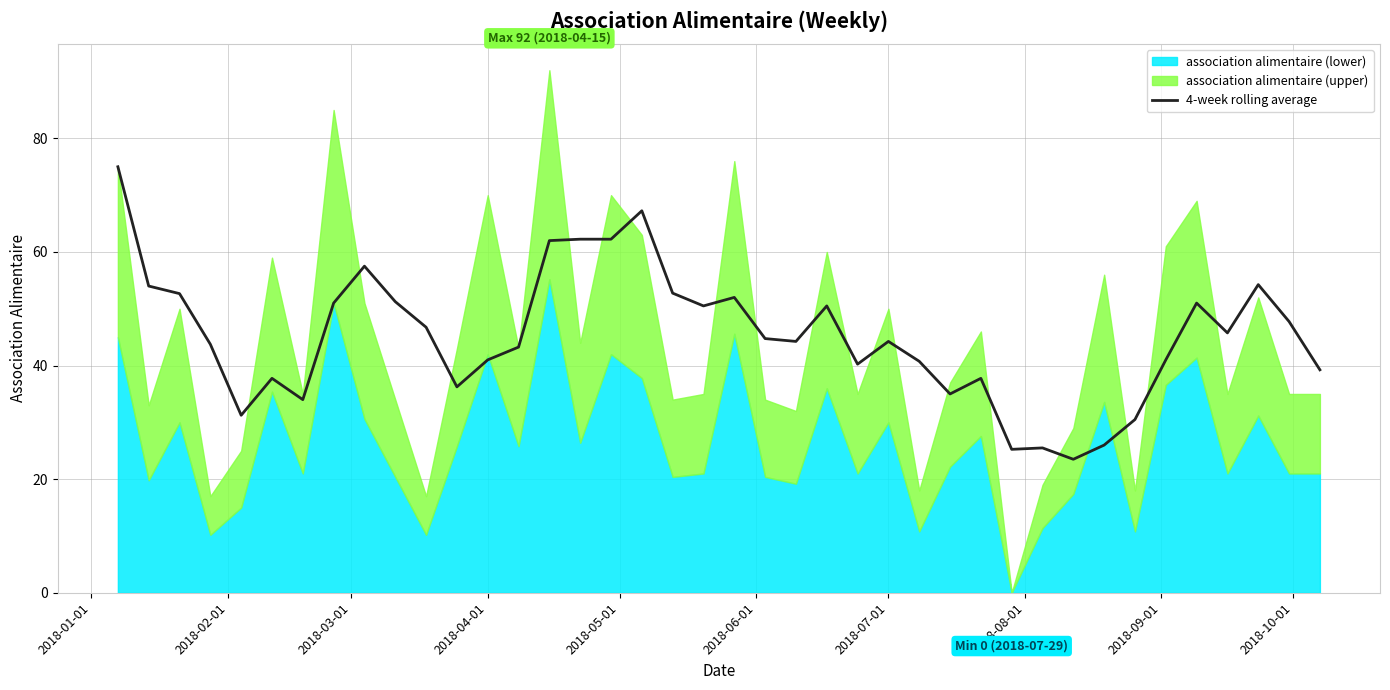

What is the highest value of the 4-week rolling average series?

75.0